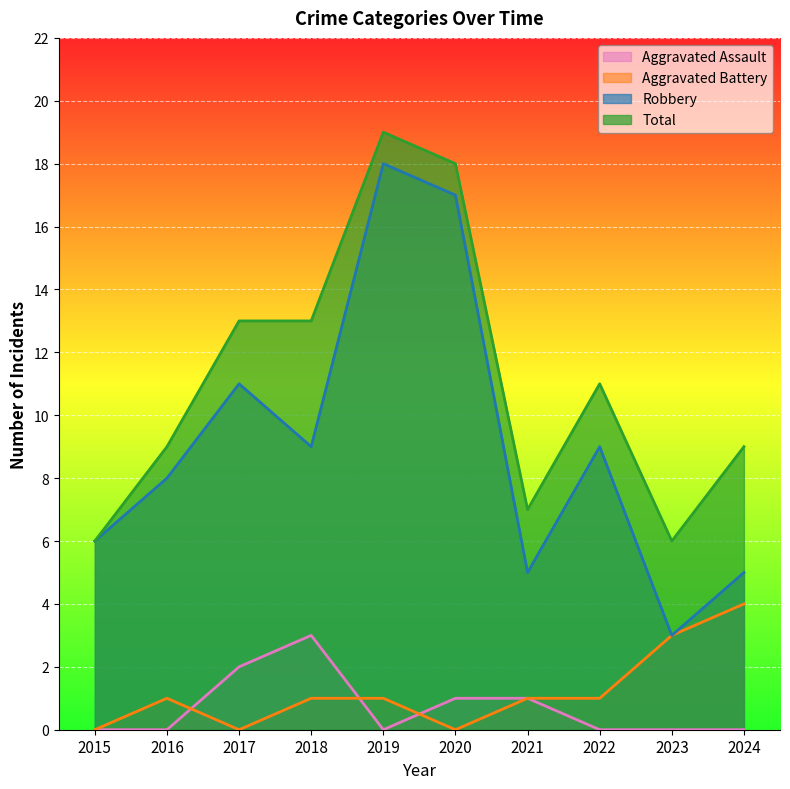

Rank the series at 2017 from highest to lowest value.

Total, Robbery, Aggravated Assault, Aggravated Battery